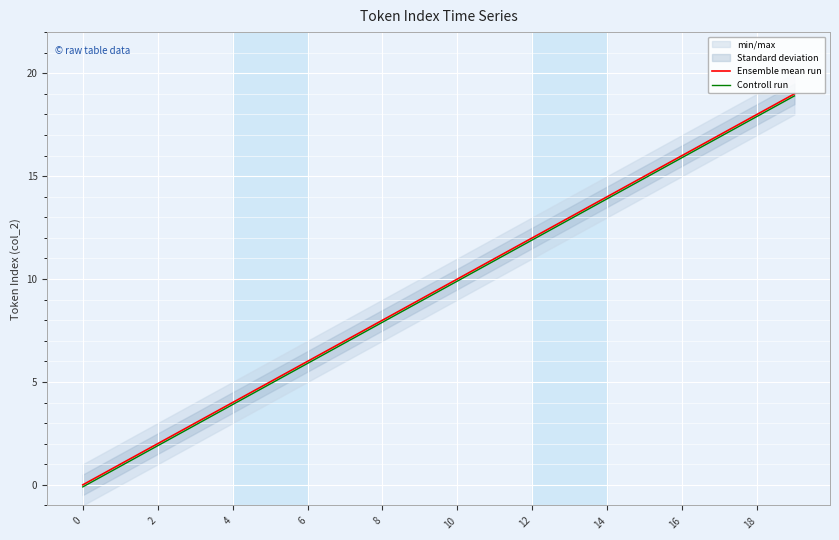

What is the smallest value displayed?

-0.1